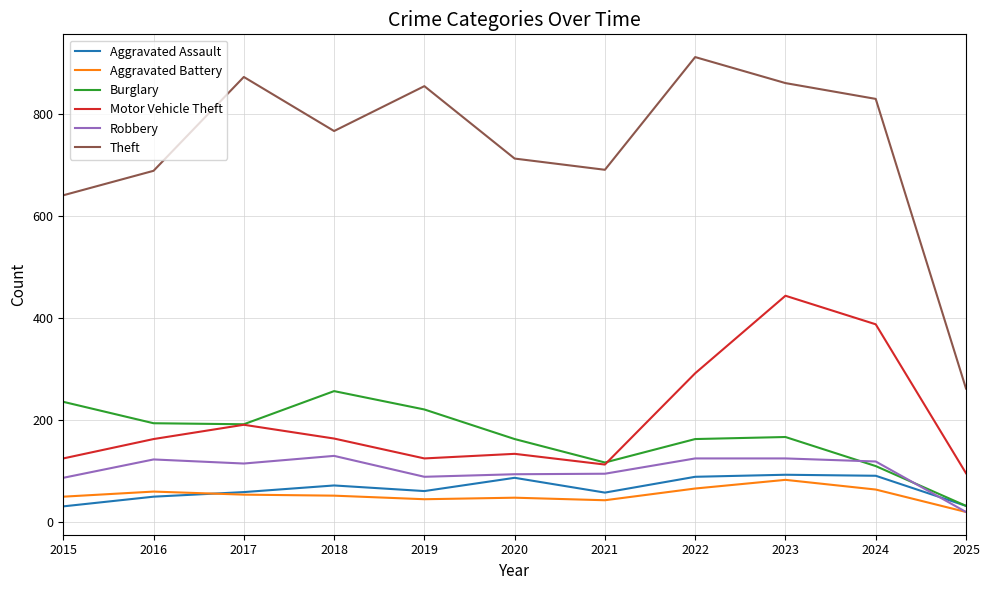

In Motor Vehicle Theft, how many points are higher than both neighbors (excluding endpoints)?

3